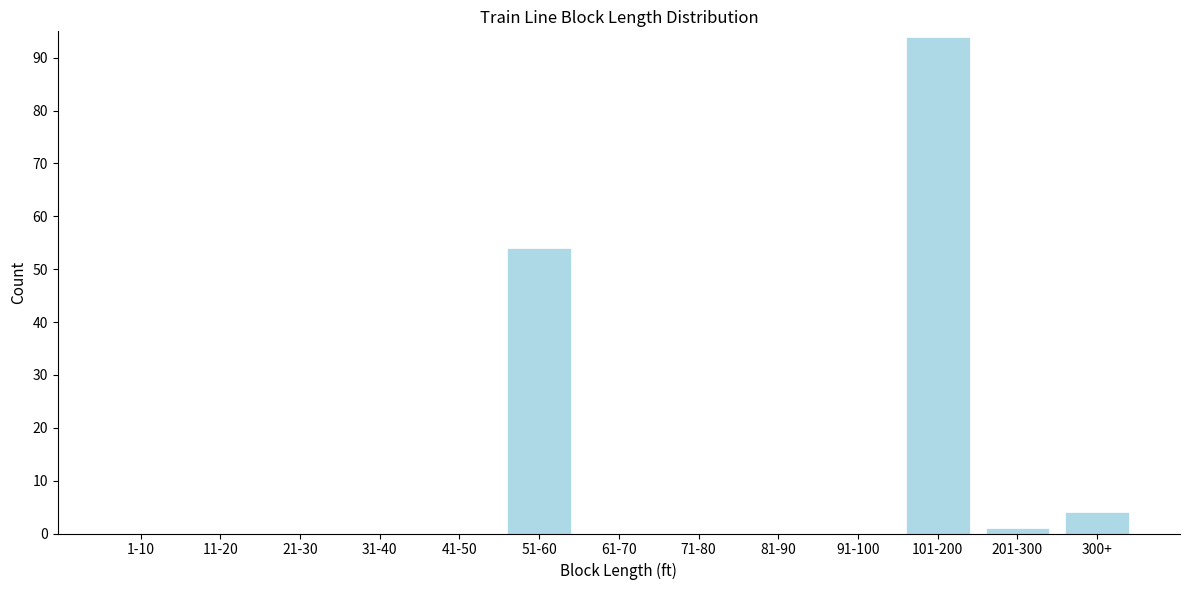

Reading left to right, what are all the values shown in this chart?

1-10=0	11-20=0	21-30=0	31-40=0	41-50=0	51-60=54	61-70=0	71-80=0	81-90=0	91-100=0	101-200=94	201-300=1	300+=4